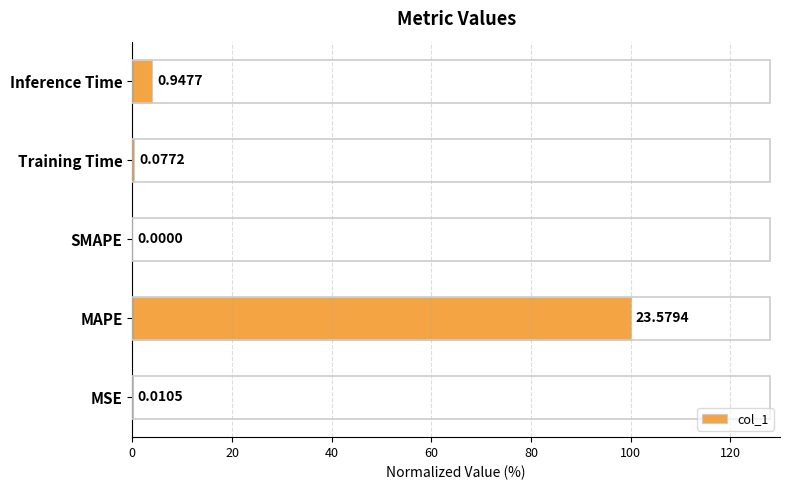

What is the sum of all values?

104.4